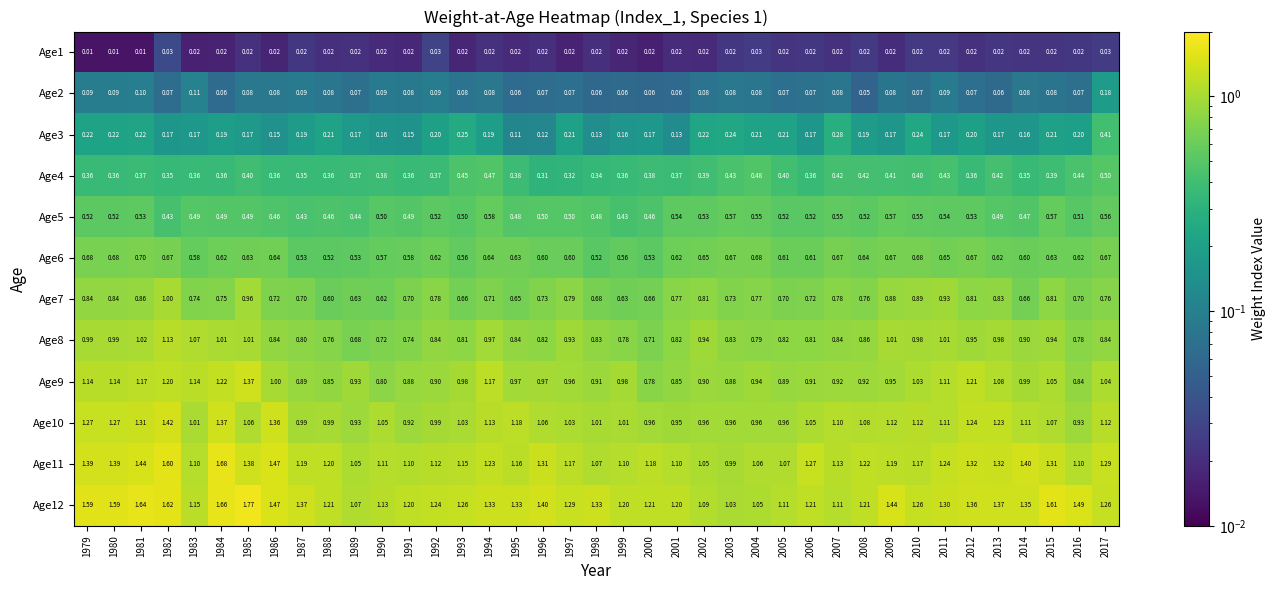

Is the value of Age7 at 2002 greater than the value of Age1 at 2008?

Yes